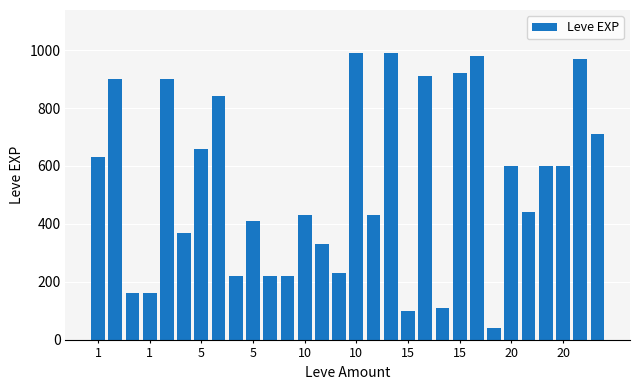

What is the average value?

536